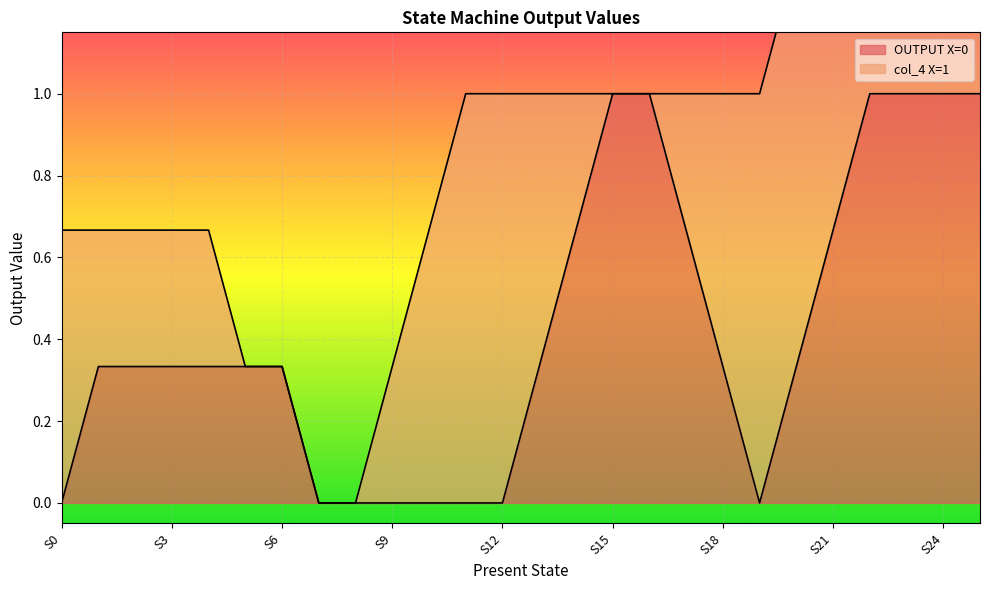

What is the difference between the maximum and minimum values in the col_4 X=1 series?

1